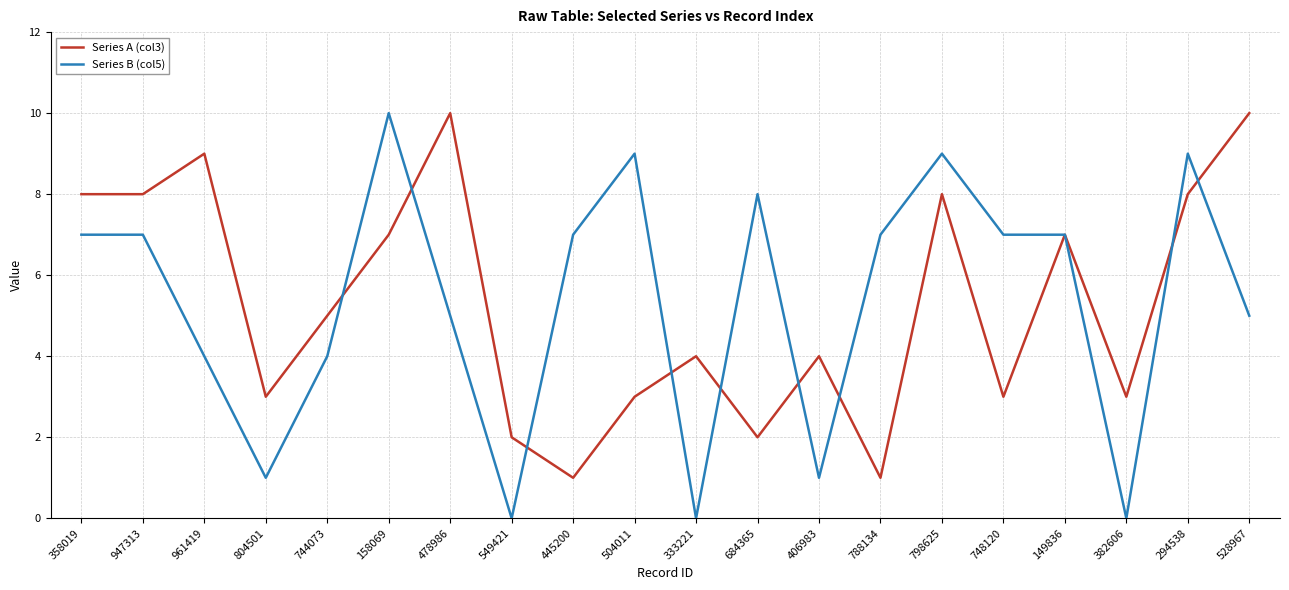

How many lines are shown in the chart?

2